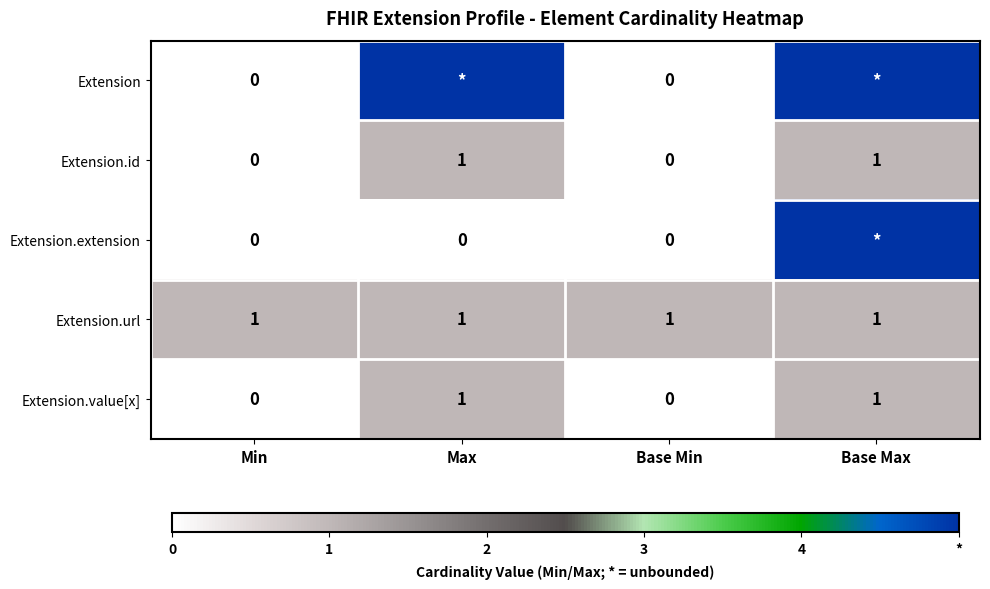

At which category does the chart reach its minimum across all series?

Min